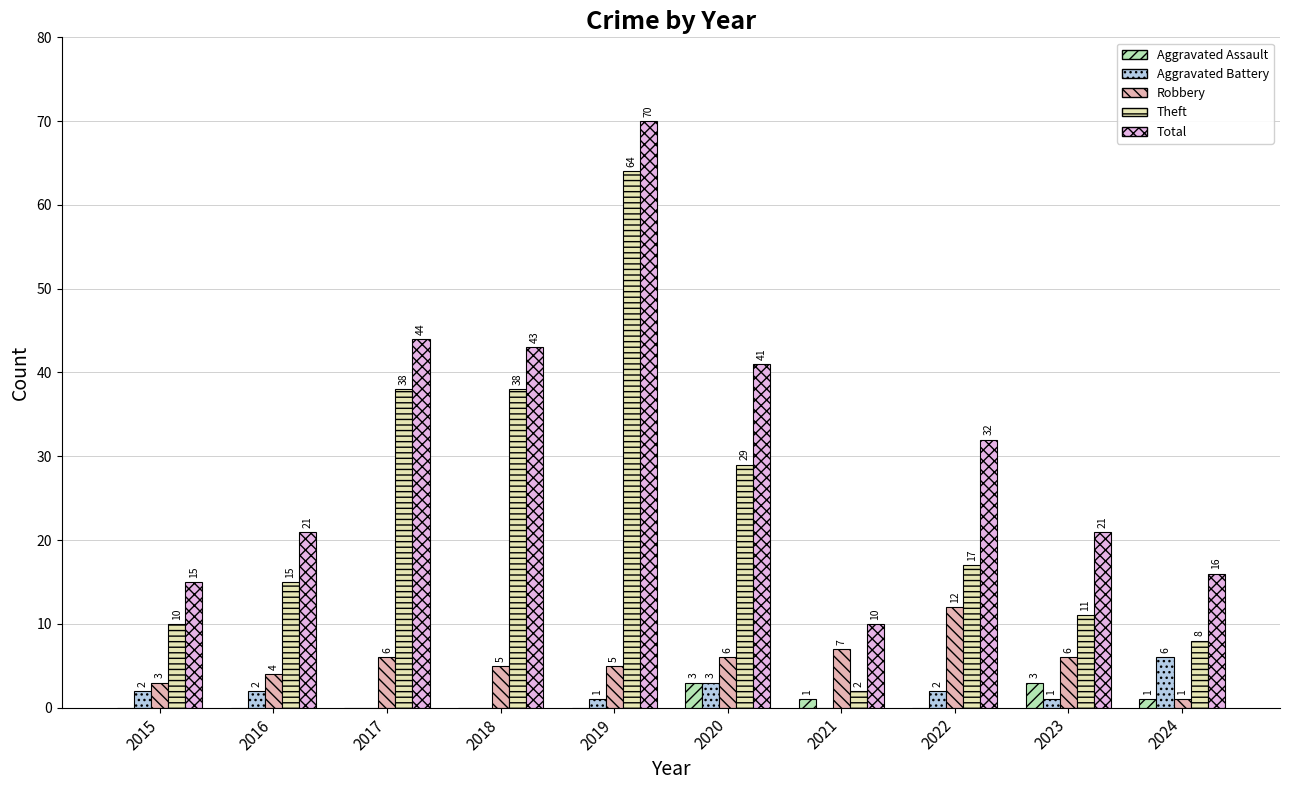

Which series has the largest total across all categories?

Total